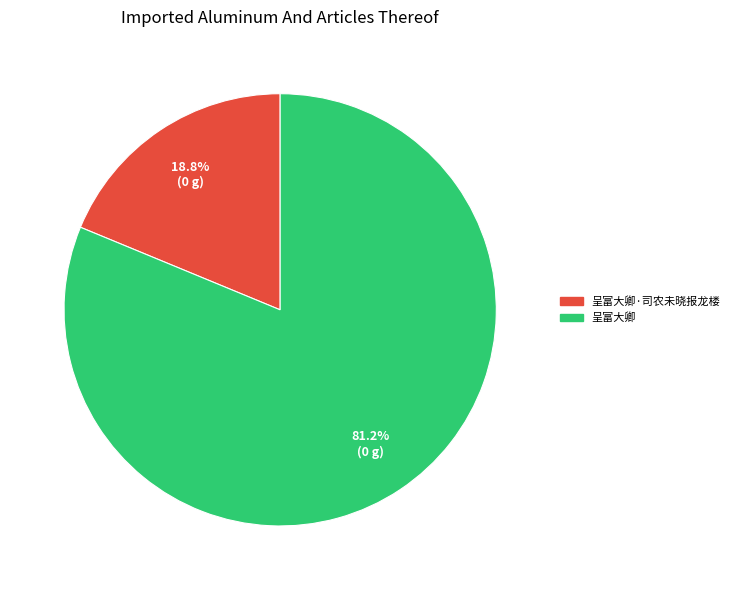

Is there a majority slice in this chart?

Yes